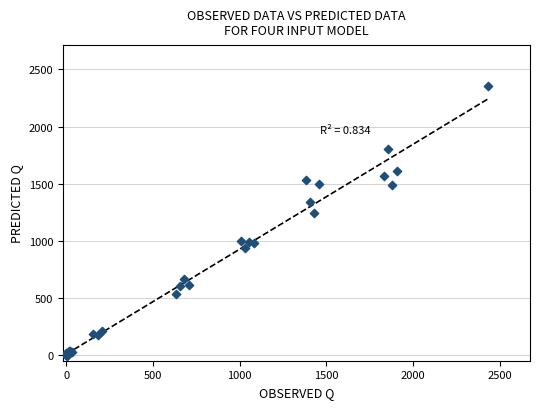

What Y value in the scatter plot is closest to 1176?

1242.2